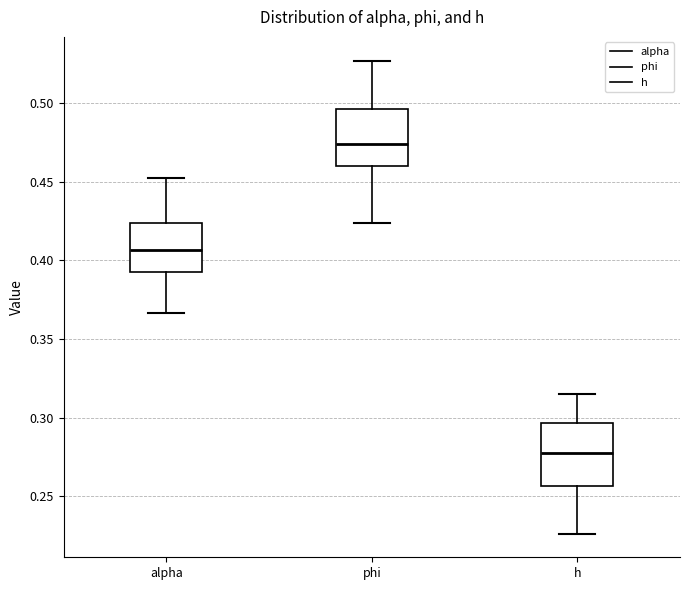

Reading left to right, transcribe this box plot: for each box, give where its median line is, the range the box spans, and where its two whiskers end, as read against the y-axis. The values are not printed on the chart, so give them approximately, as read against the axis.

alpha: median 0.405, box 0.390 to 0.425, whiskers 0.365 to 0.450
phi: median 0.475, box 0.460 to 0.495, whiskers 0.425 to 0.525
h: median 0.280, box 0.255 to 0.295, whiskers 0.225 to 0.315